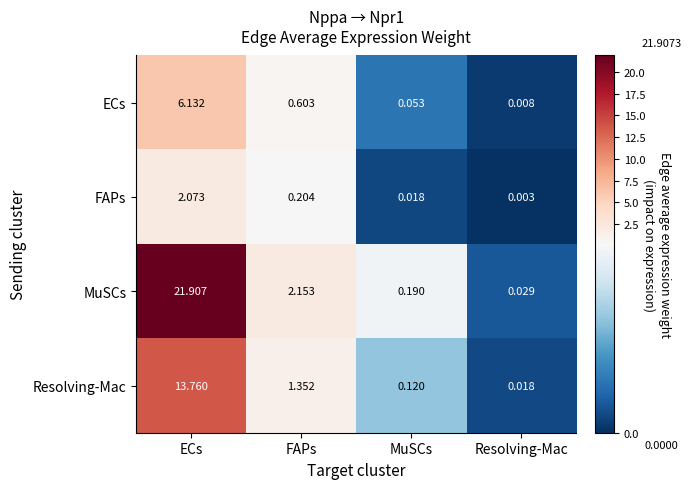

Which series has the largest range (max minus min)?

MuSCs